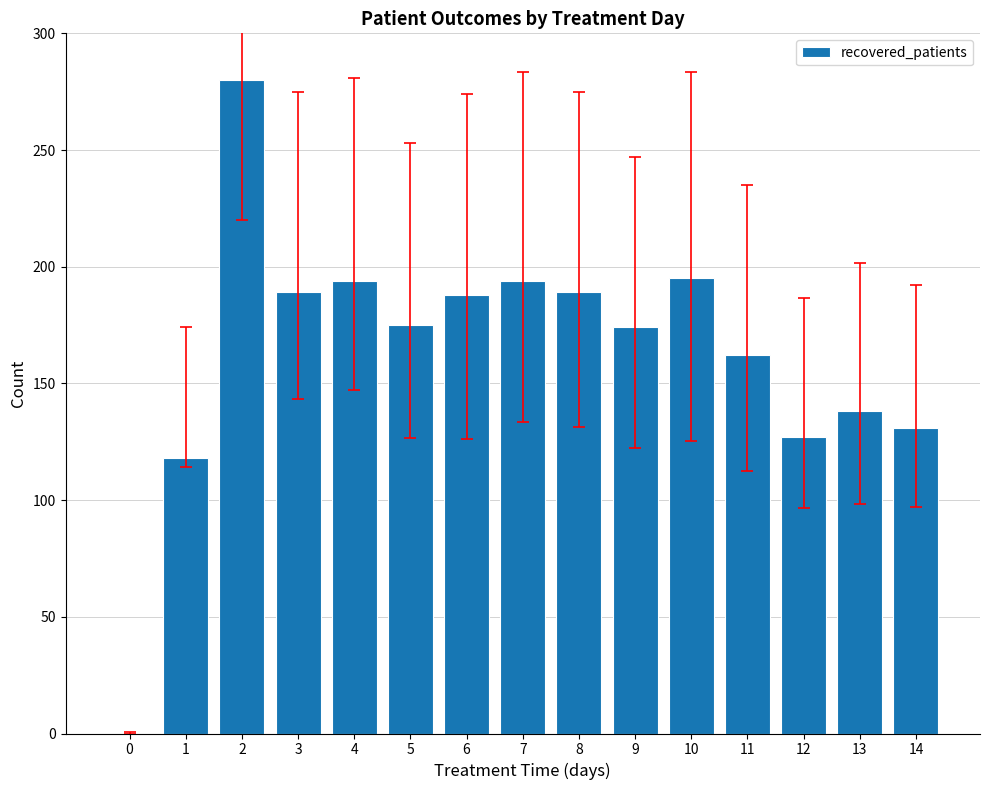

What is the sum of the values at 14 and 11?

293